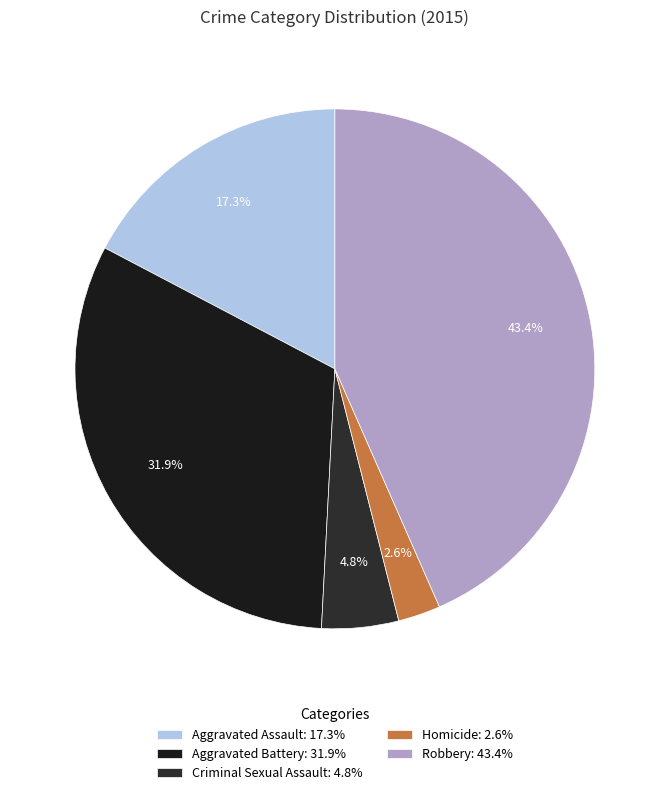

How many segments does this pie chart have?

5